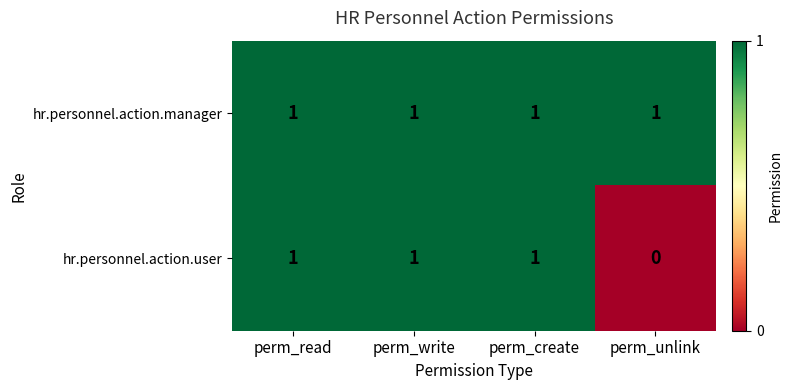

Which series has the largest range (max minus min)?

hr.personnel.action.user